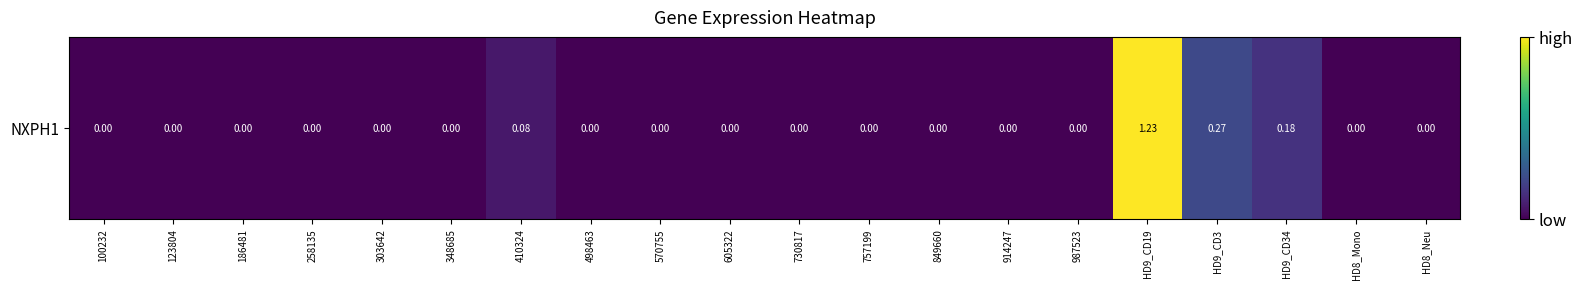

Rank the categories by value from lowest to highest.

100232, 123804, 186481, 258135, 303642, 348685, 498463, 570755, 605322, 730817, 757199, 849660, 914247, 987523, HD8_Mono, HD8_Neu, 410324, HD9_CD34, HD9_CD3, HD9_CD19